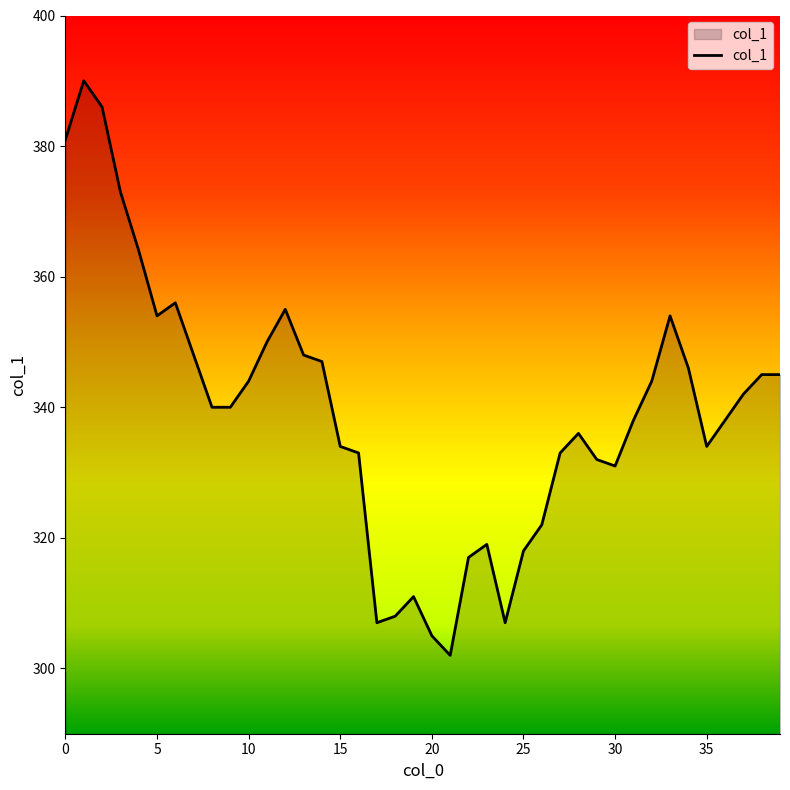

What is the difference between the maximum and minimum values?

88